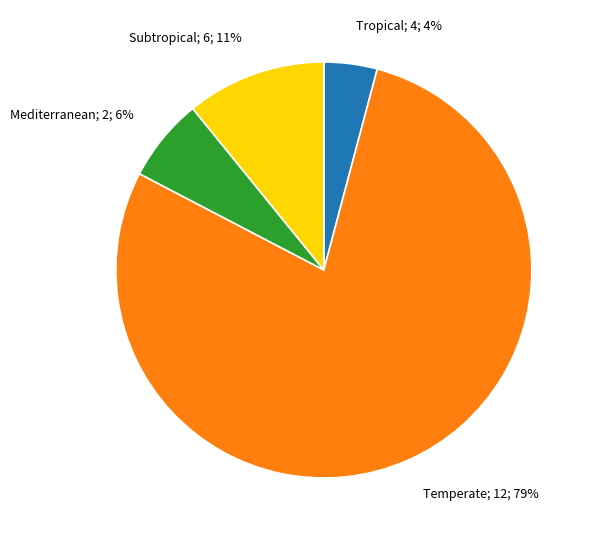

To the nearest percent, what is the average slice percentage?

25%